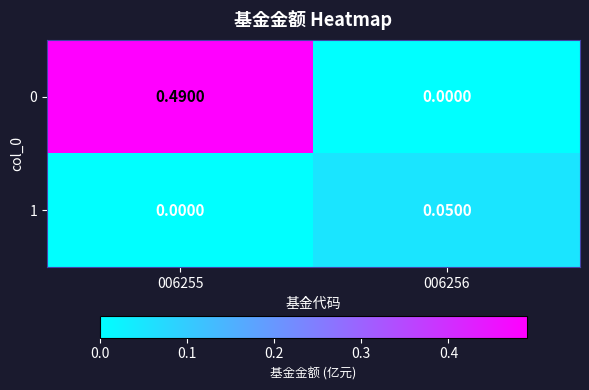

Is the value of 1 at 006256 greater than the value of 0 at 006255?

No